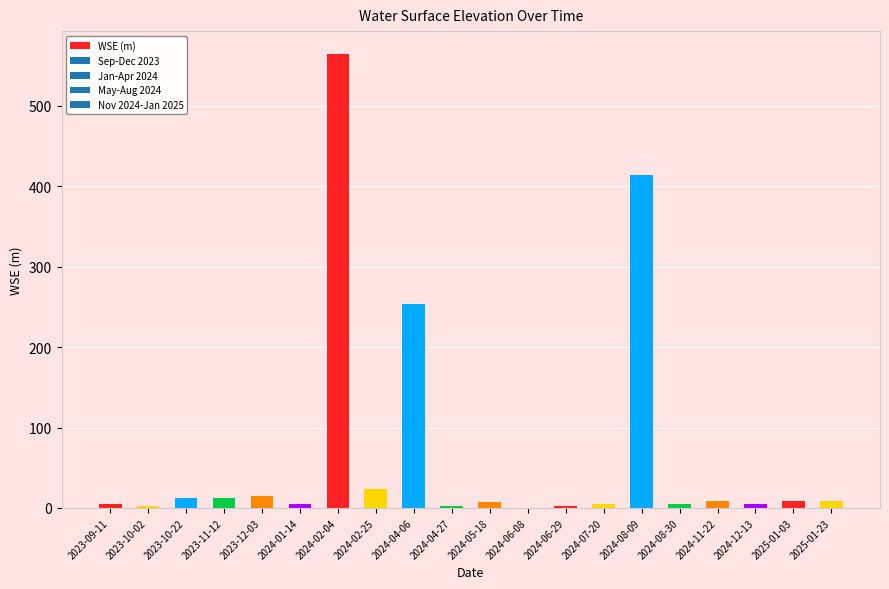

What is the greatest value displayed?

564.7